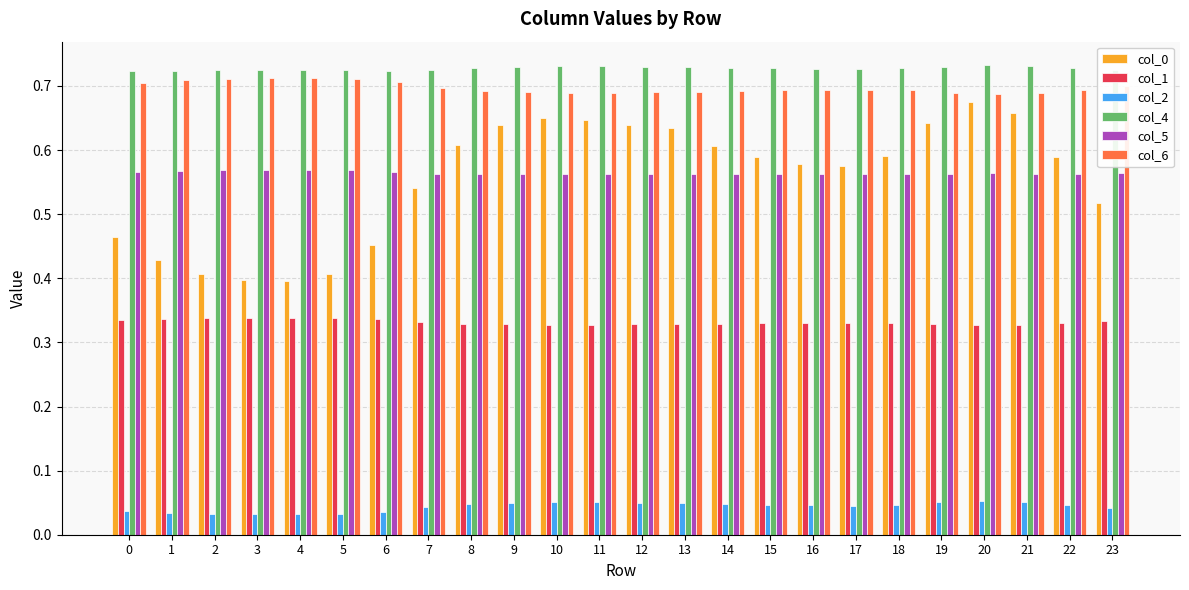

True or false: col_5 has a value of 0.6 at 23.

True